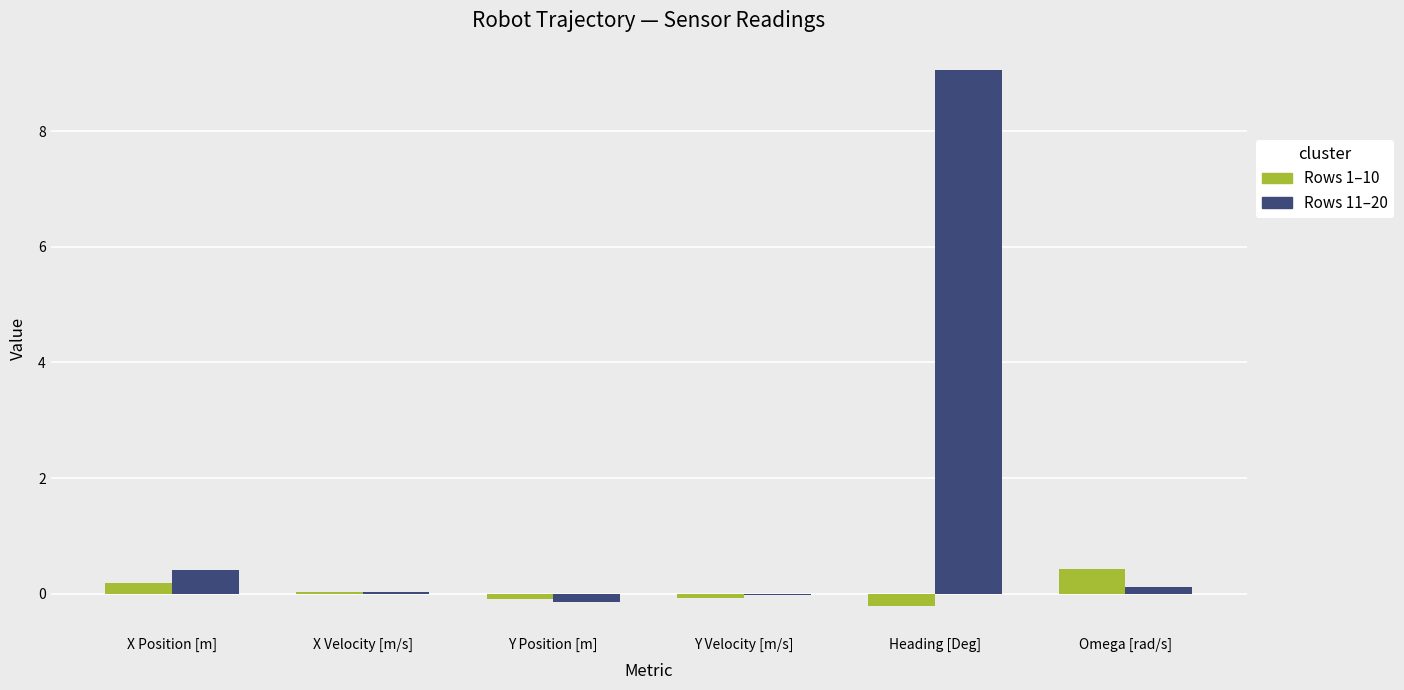

Where is Rows 11–20 nearest to the value 4?

X Position [m]